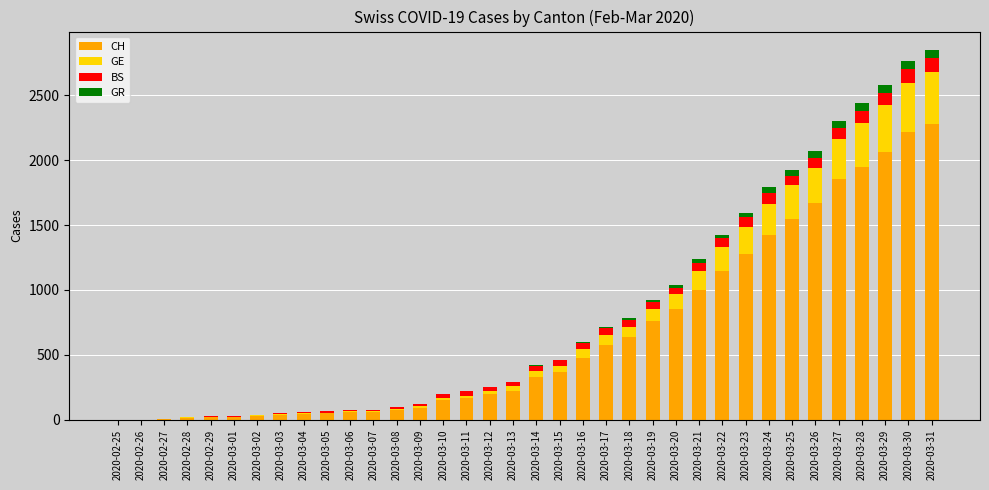

What are all the series names shown in the legend?

CH, GE, BS, GR